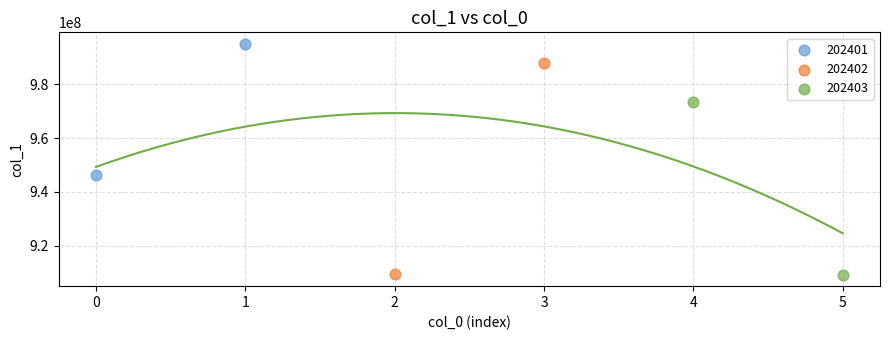

What are all the series names shown in the legend?

202401, 202402, 202403